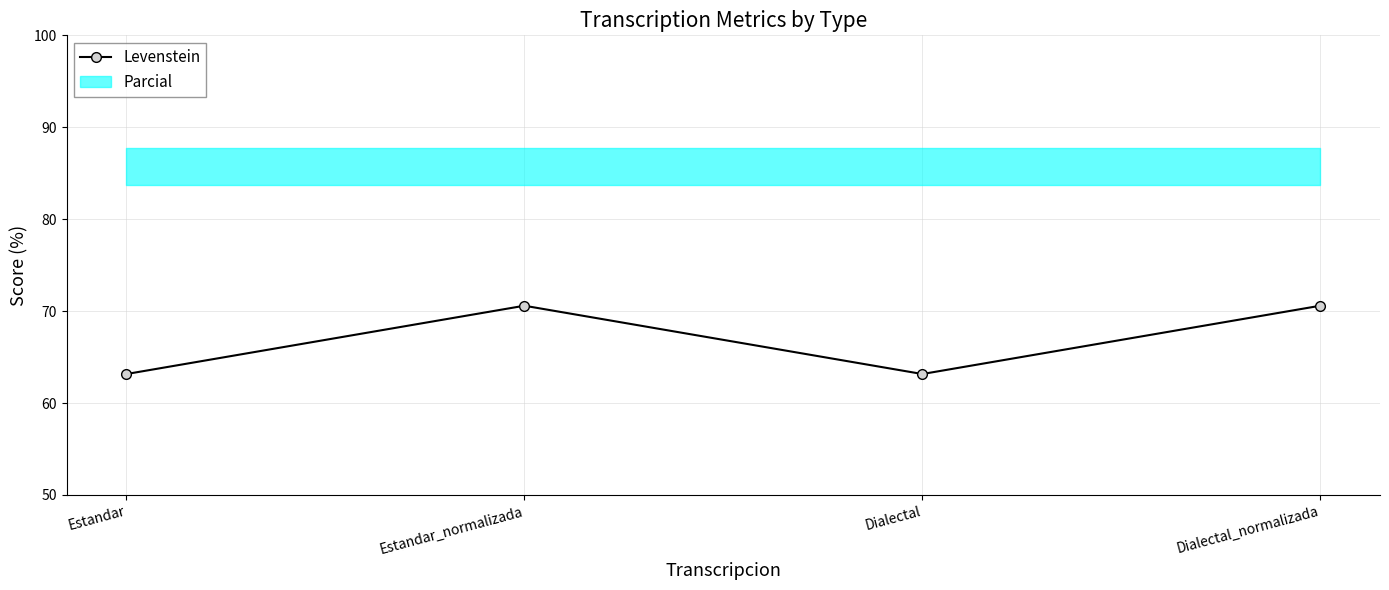

What is the label of the 1st point from the left?

Estandar